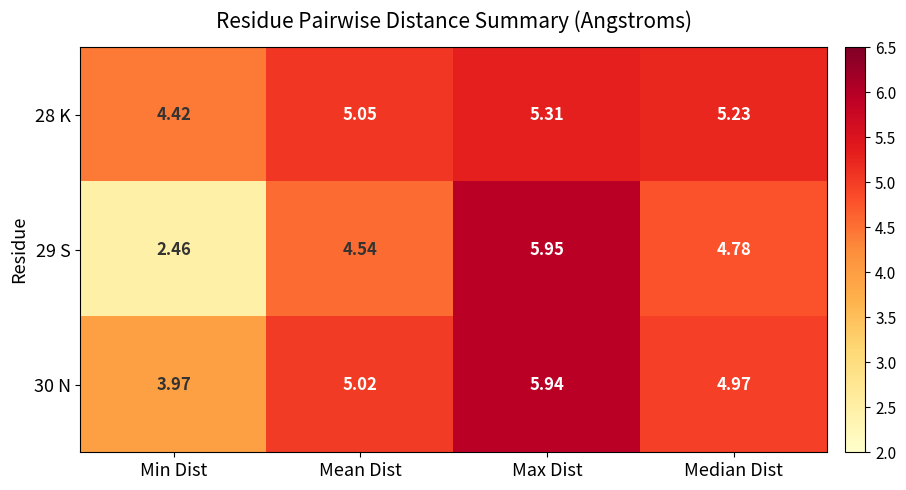

Which category has the lowest value in the 30 N series?

Min Dist